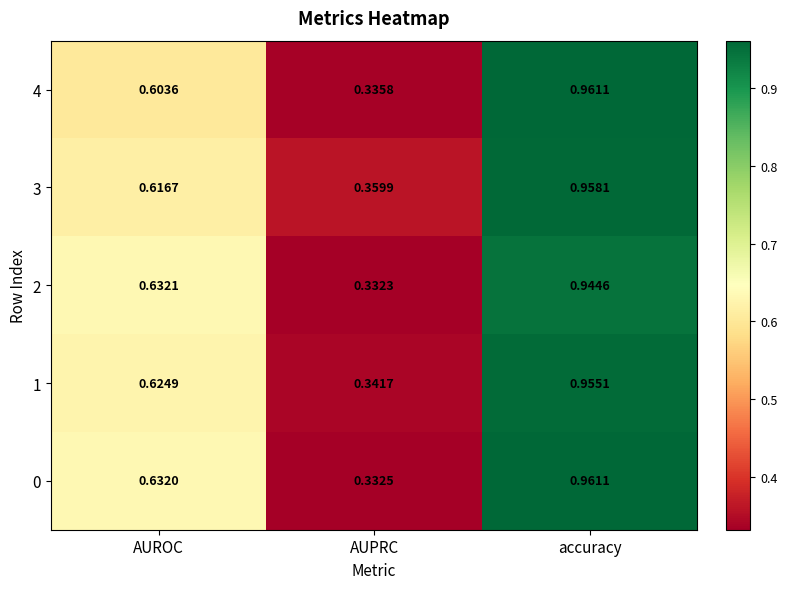

At which category is the sum across all series the highest?

accuracy